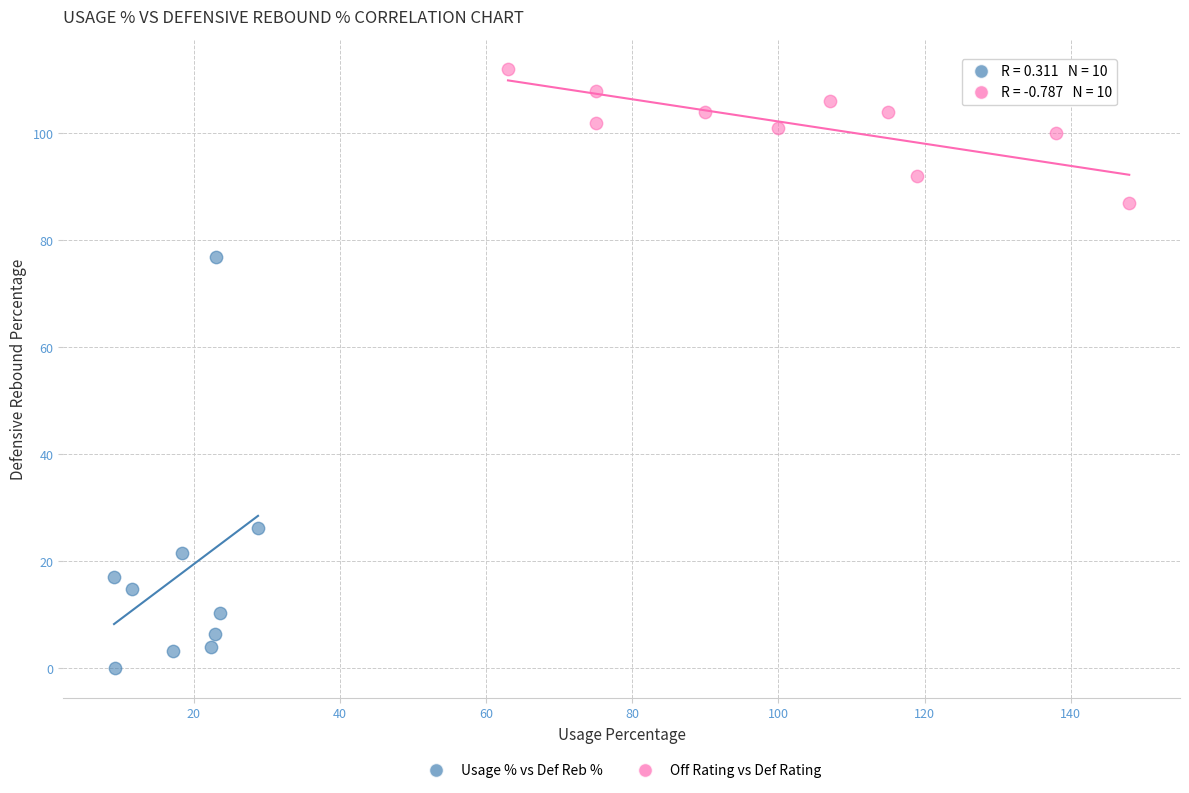

Which series has the largest Y range (max minus min)?

Usage % vs Def Reb %